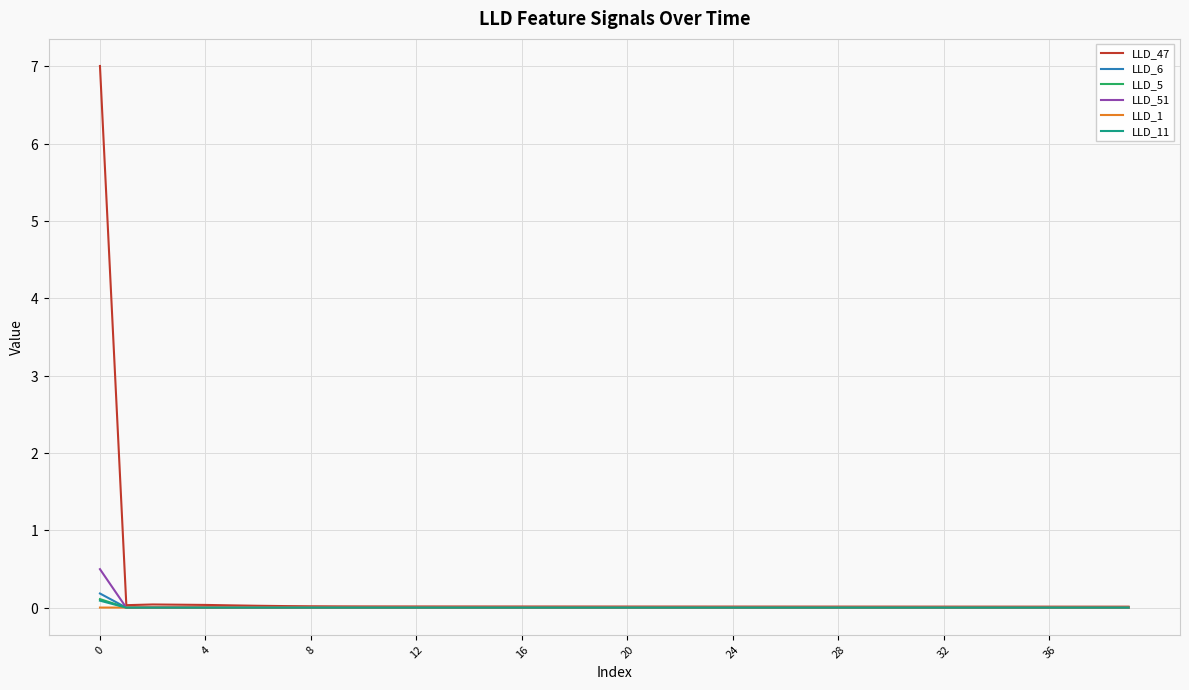

Is this an area chart (filled region under the line)?

No